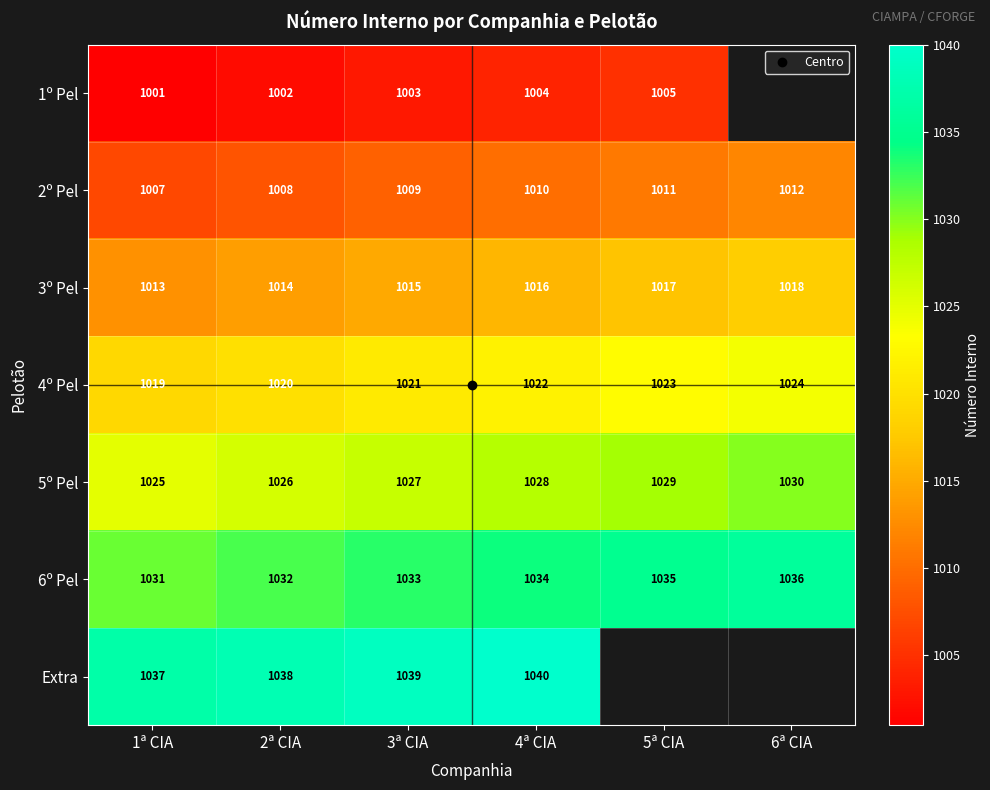

At which label is 3º Pel closest to 1015?

3ª CIA